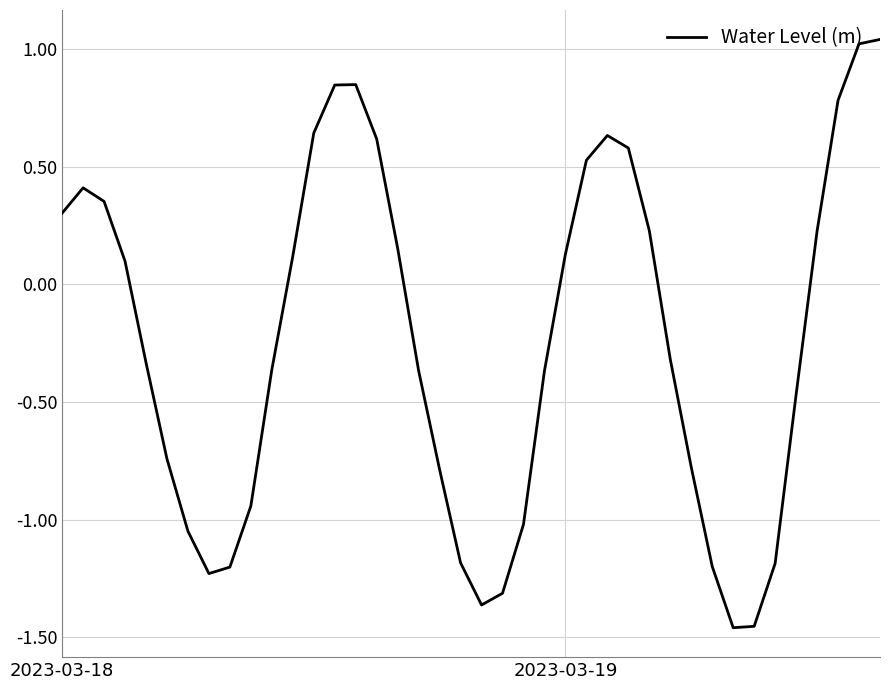

What is the average value?

-0.2